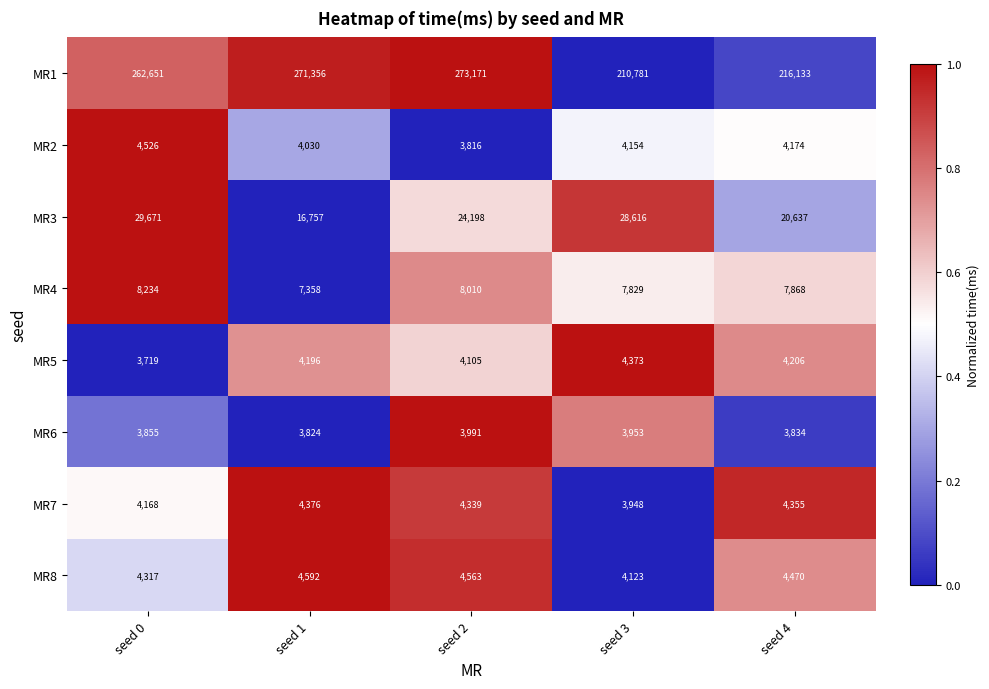

What is the highest value of the MR5 series?

4373